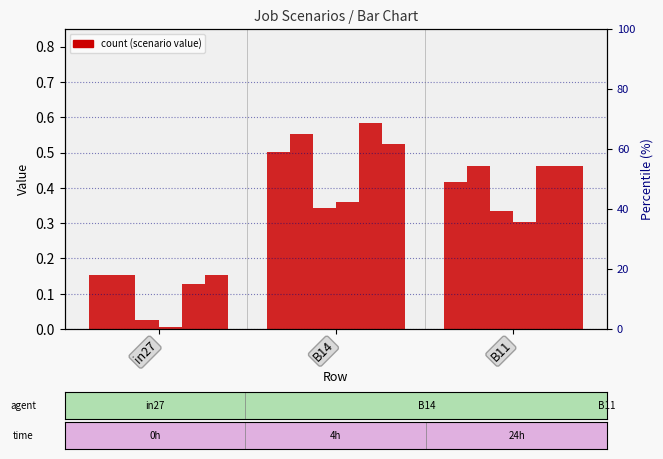

Reading left to right, list all the values displayed in this chart.

job105_scenario1_204: in27=0.2	B14=0.5	B11=0.4
job108_scenario1_209: in27=0.2	B14=0.6	B11=0.5
job111_scenario0_216: in27=0.0	B14=0.3	B11=0.3
job112_scenario0_217: in27=0.0	B14=0.4	B11=0.3
job113_scenario1_219: in27=0.1	B14=0.6	B11=0.5
job114_scenario1_221: in27=0.2	B14=0.5	B11=0.5